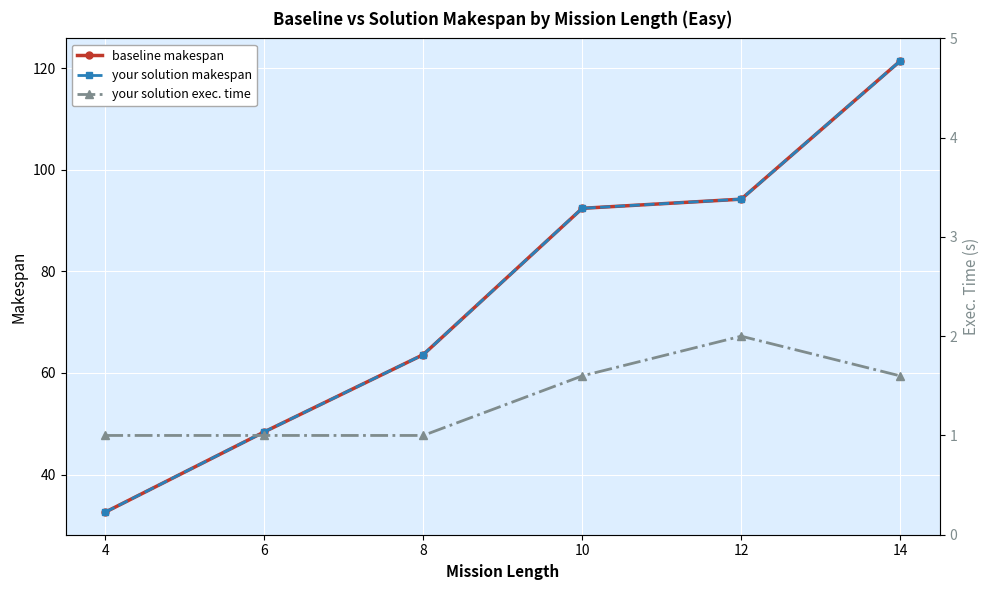

Count the number of data series in this chart.

3